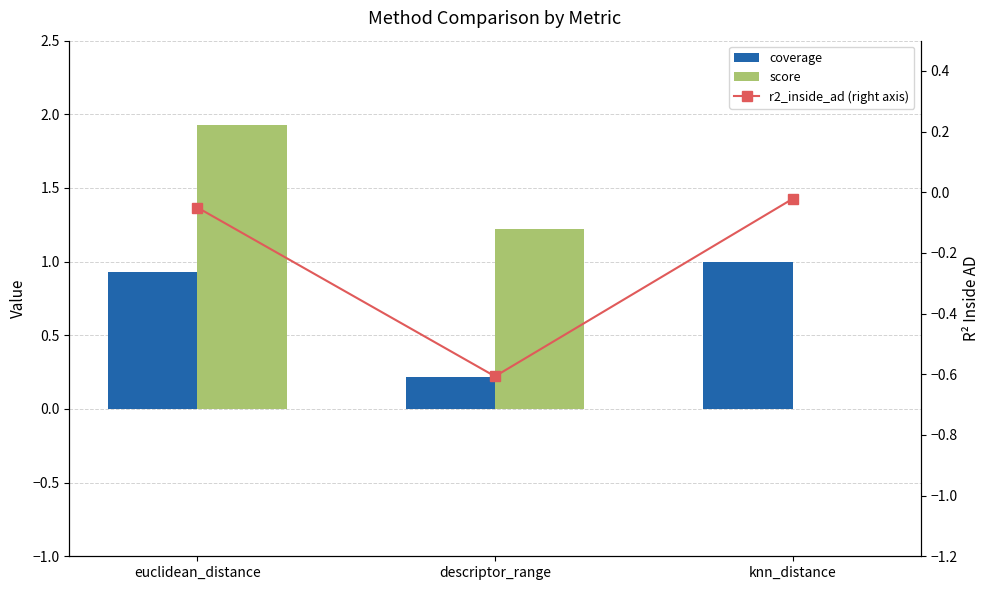

At how many categories does at least one series exceed 1?

2